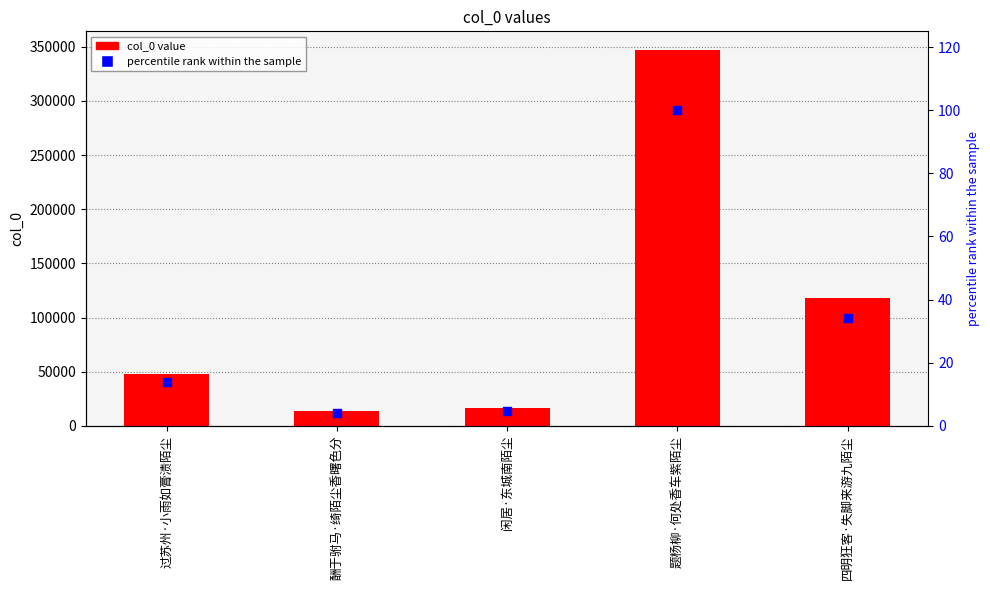

At how many categories does at least one series exceed 282284?

1